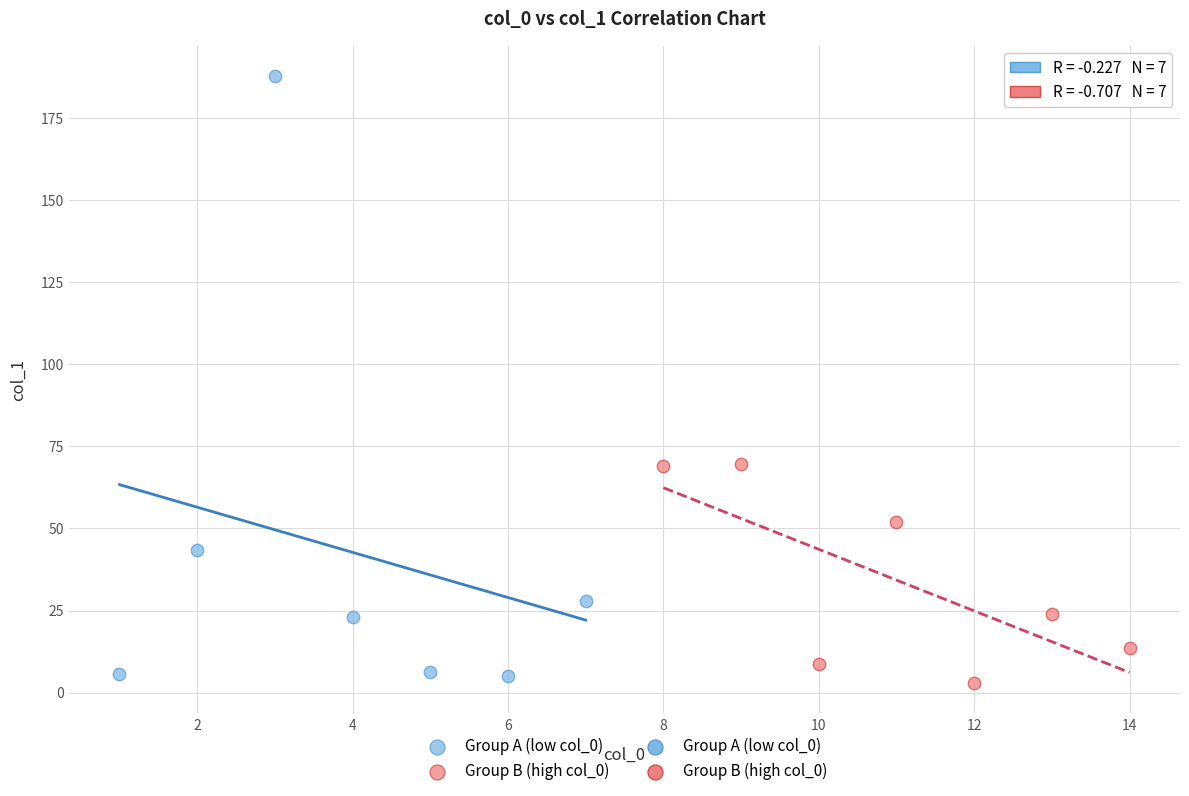

Which series contains the highest Y value?

Group A (low col_0)